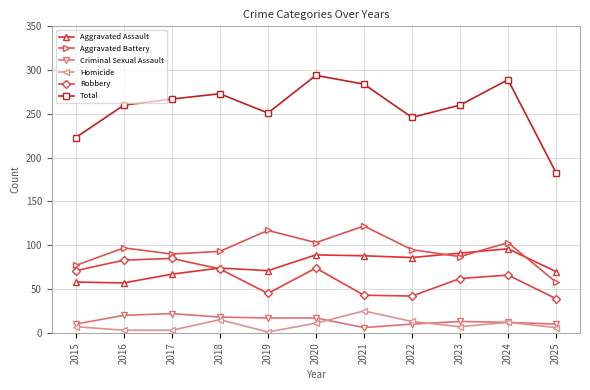

At which label is Criminal Sexual Assault closest to 14?

2023